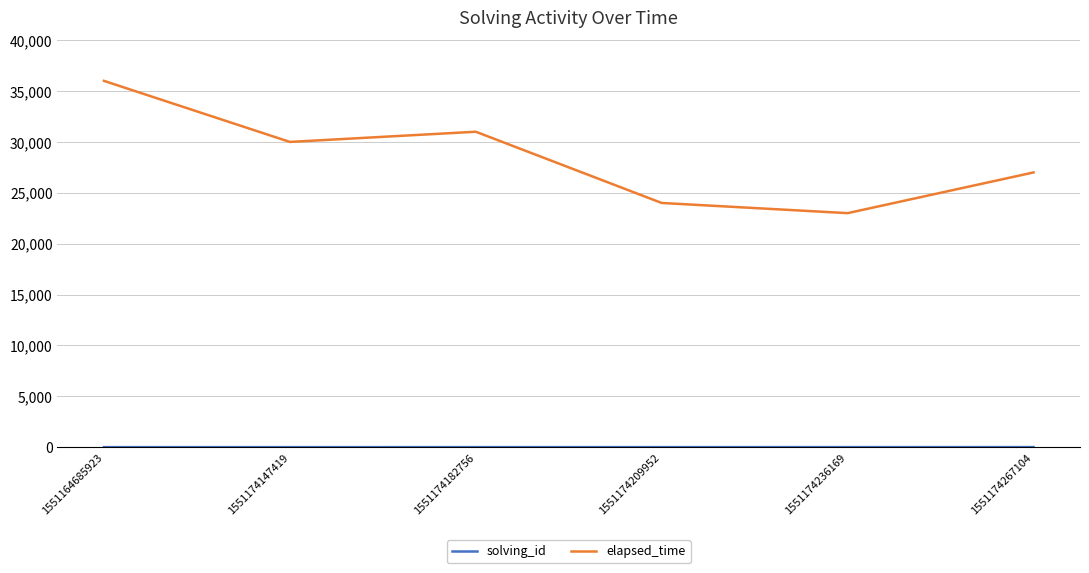

Rank the categories by elapsed_time value from highest to lowest.

1551164685923, 1551174182756, 1551174147419, 1551174267104, 1551174209952, 1551174236169